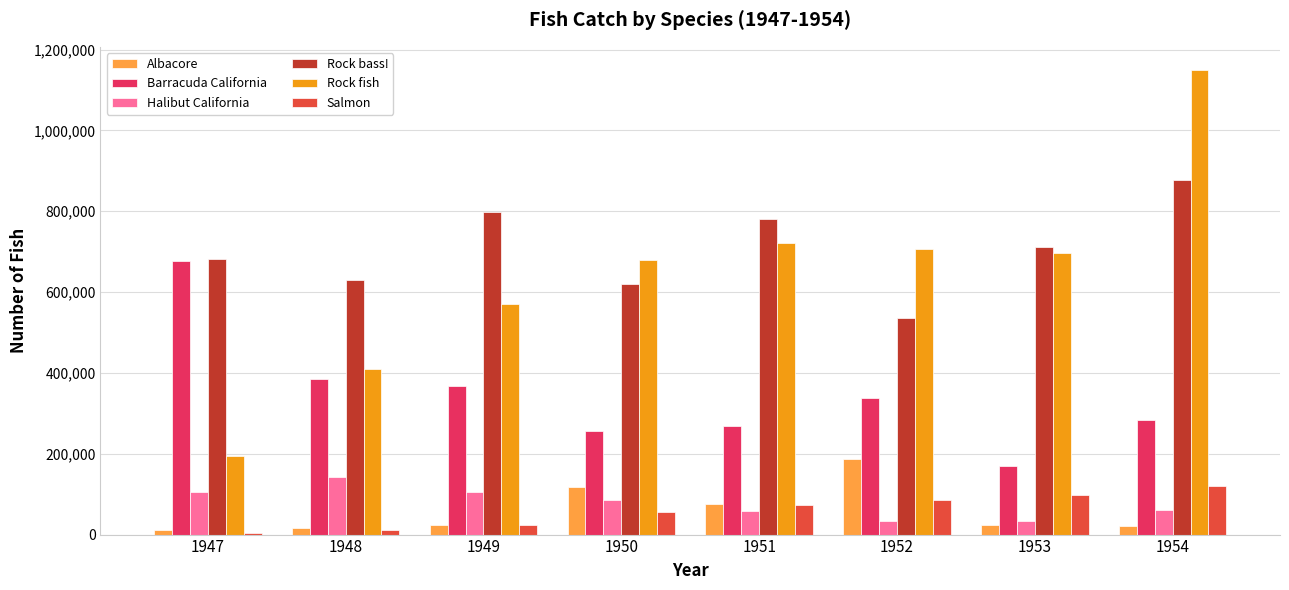

Does the chart contain stacked bars?

No